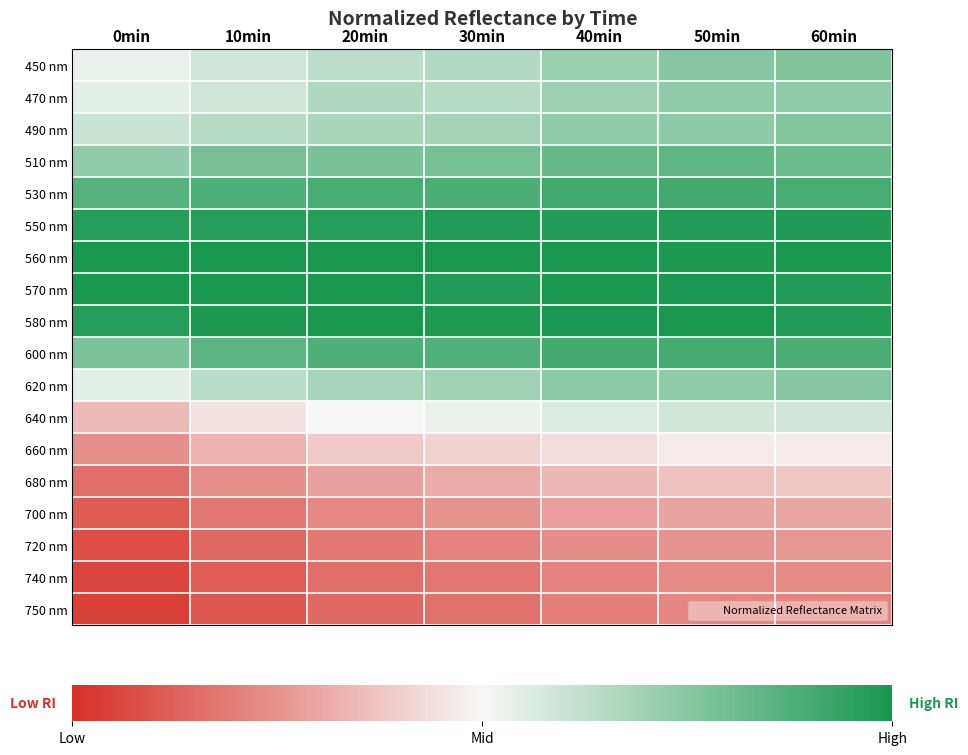

Reading left to right, extract all data points from this chart.

450 nm: 0min=0.6	10min=0.7	20min=0.7	30min=0.7	40min=0.8	50min=0.8	60min=0.8
470 nm: 0min=0.6	10min=0.7	20min=0.7	30min=0.7	40min=0.8	50min=0.8	60min=0.8
490 nm: 0min=0.7	10min=0.7	20min=0.7	30min=0.7	40min=0.8	50min=0.8	60min=0.8
510 nm: 0min=0.8	10min=0.8	20min=0.8	30min=0.8	40min=0.9	50min=0.9	60min=0.9
530 nm: 0min=0.9	10min=0.9	20min=0.9	30min=0.9	40min=0.9	50min=0.9	60min=0.9
550 nm: 0min=1.0	10min=1.0	20min=1.0	30min=1.0	40min=1.0	50min=1.0	60min=1.0
560 nm: 0min=1.0	10min=1.0	20min=1.0	30min=1.0	40min=1.0	50min=1.0	60min=1.0
570 nm: 0min=1.0	10min=1.0	20min=1.0	30min=1.0	40min=1.0	50min=1.0	60min=1.0
580 nm: 0min=1.0	10min=1.0	20min=1.0	30min=1.0	40min=1.0	50min=1.0	60min=1.0
600 nm: 0min=0.8	10min=0.9	20min=0.9	30min=0.9	40min=0.9	50min=0.9	60min=0.9
620 nm: 0min=0.6	10min=0.7	20min=0.7	30min=0.8	40min=0.8	50min=0.8	60min=0.8
640 nm: 0min=0.5	10min=0.6	20min=0.6	30min=0.6	40min=0.6	50min=0.7	60min=0.7
660 nm: 0min=0.4	10min=0.5	20min=0.5	30min=0.5	40min=0.6	50min=0.6	60min=0.6
680 nm: 0min=0.3	10min=0.4	20min=0.4	30min=0.5	40min=0.5	50min=0.5	60min=0.5
700 nm: 0min=0.3	10min=0.3	20min=0.4	30min=0.4	40min=0.4	50min=0.4	60min=0.4
720 nm: 0min=0.3	10min=0.3	20min=0.3	30min=0.4	40min=0.4	50min=0.4	60min=0.4
740 nm: 0min=0.2	10min=0.3	20min=0.3	30min=0.3	40min=0.4	50min=0.4	60min=0.4
750 nm: 0min=0.2	10min=0.3	20min=0.3	30min=0.3	40min=0.4	50min=0.4	60min=0.4